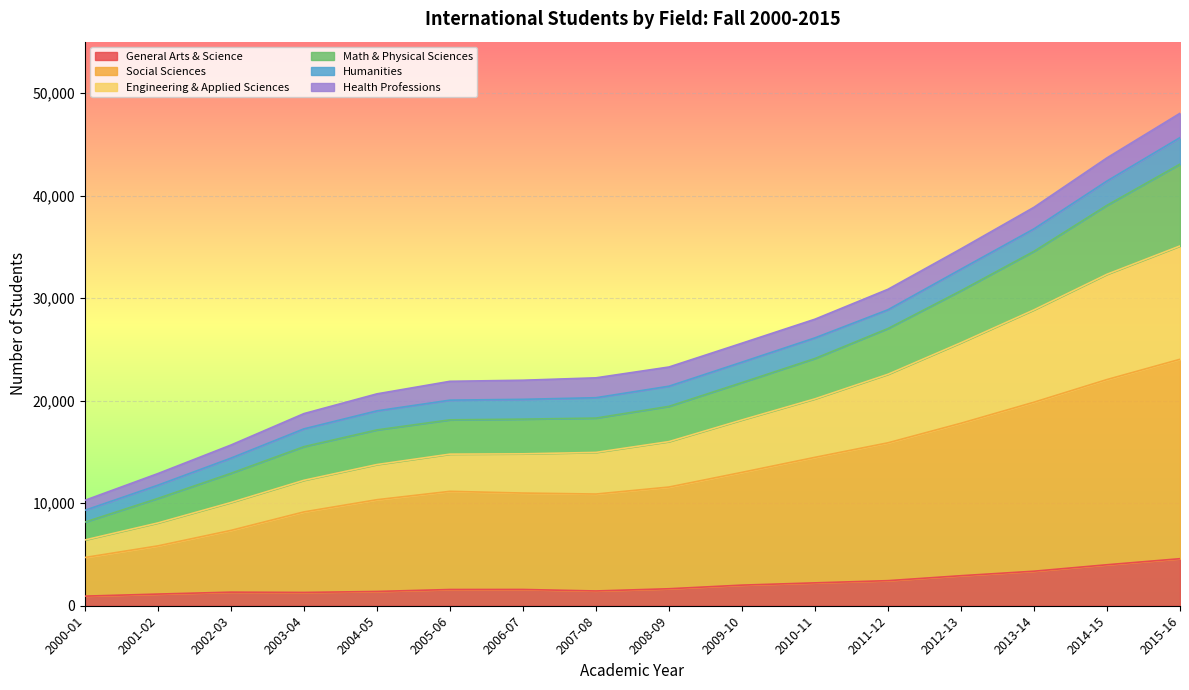

List the labels in order of General Arts & Science value, largest first.

2015-16, 2014-15, 2013-14, 2012-13, 2011-12, 2010-11, 2009-10, 2008-09, 2006-07, 2005-06, 2007-08, 2004-05, 2002-03, 2003-04, 2001-02, 2000-01